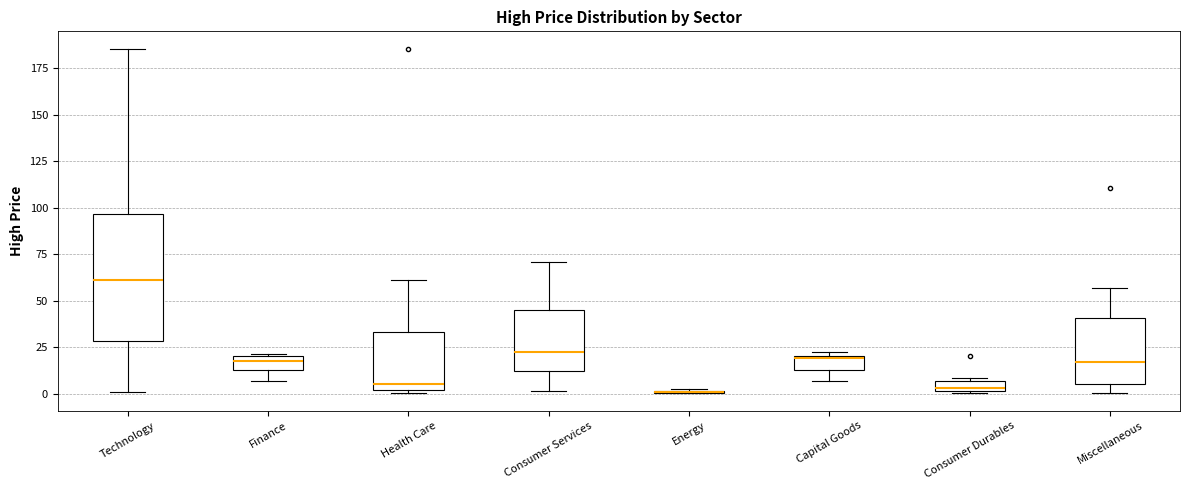

Comparing the boxes themselves (not the whiskers), which one is the tallest?

Technology